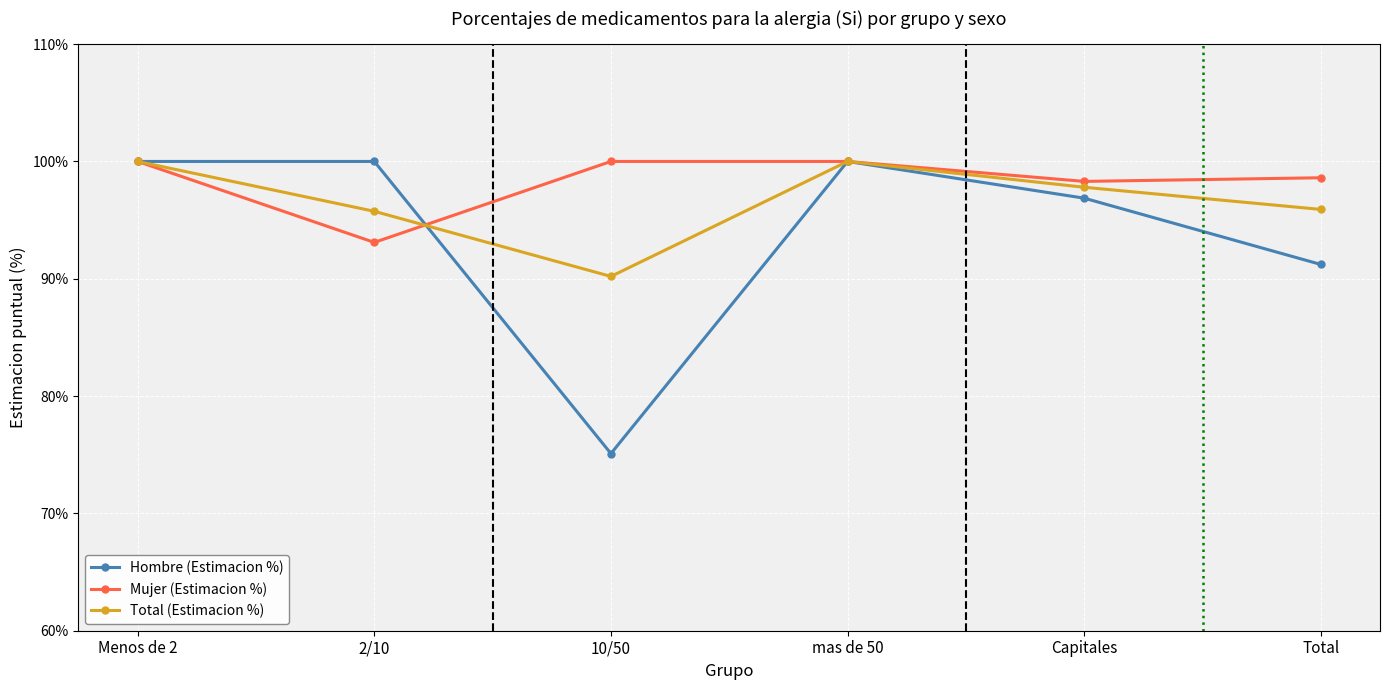

Which category has the lowest value across all series?

10/50